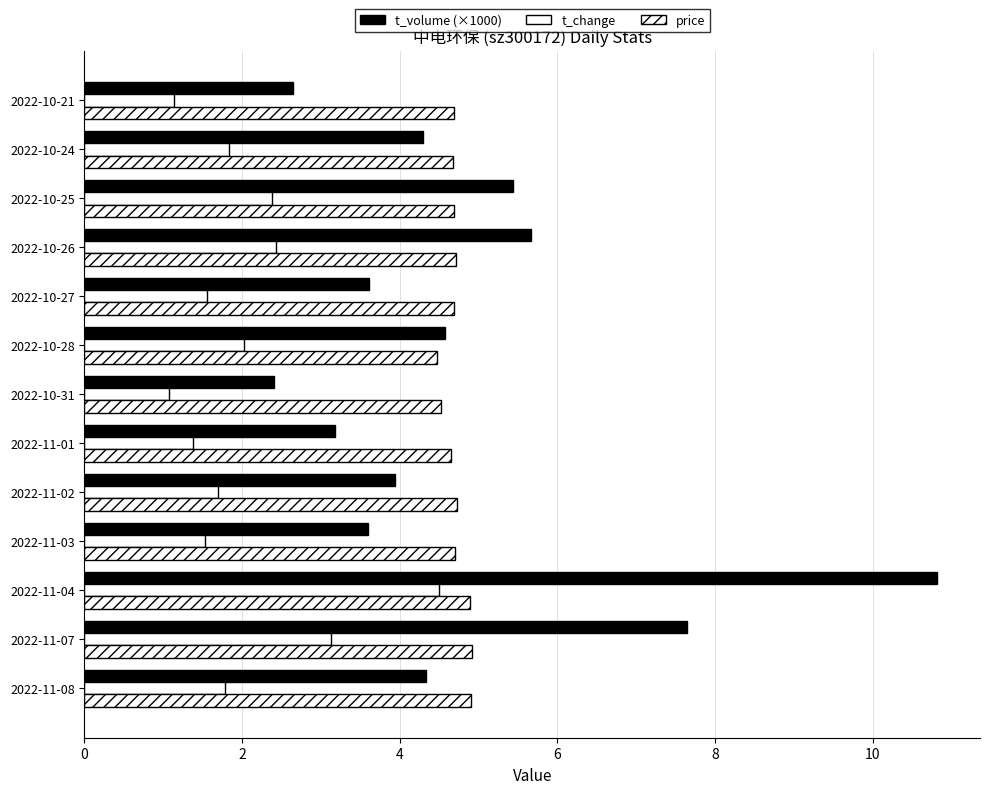

How many values in the t_volume (×1000) series are below 4?

6